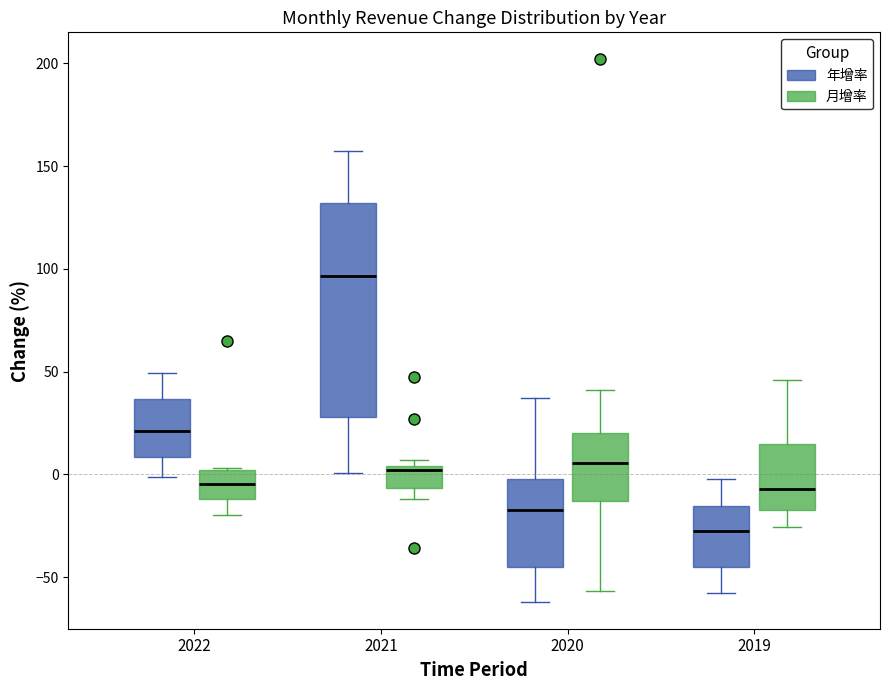

Which box is the tallest, from its lower edge to its upper edge?

2021 (年增率)